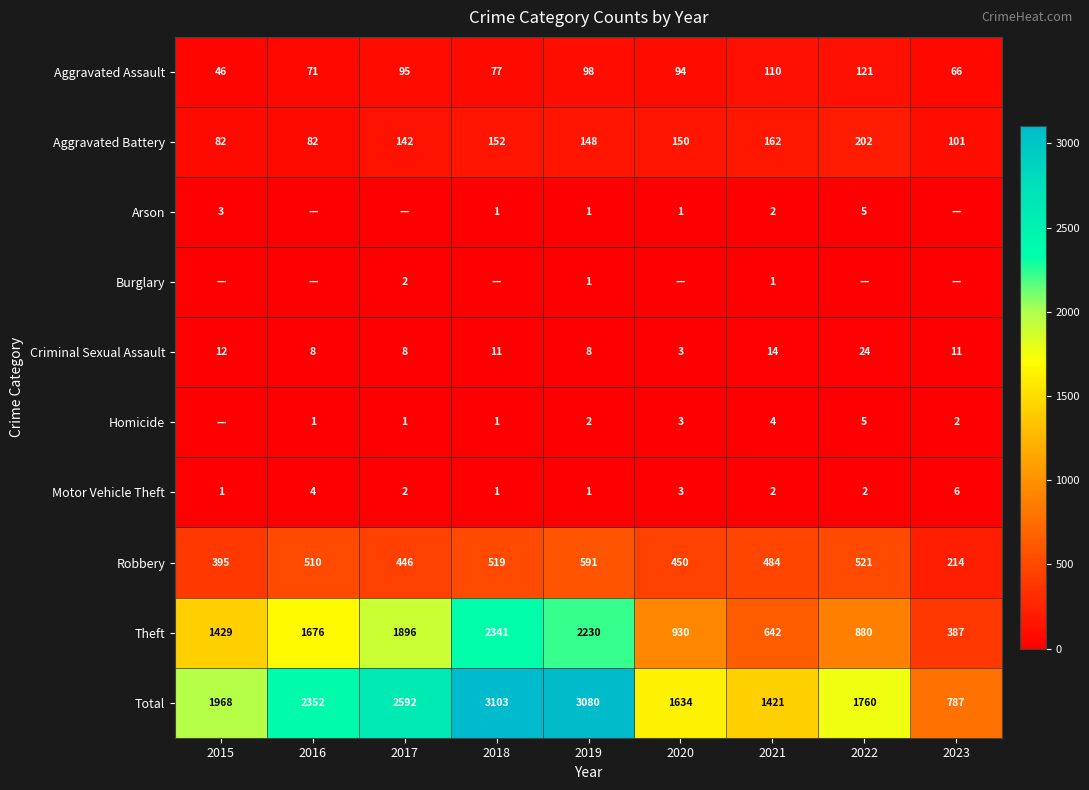

At which label does Robbery reach its peak?

2019